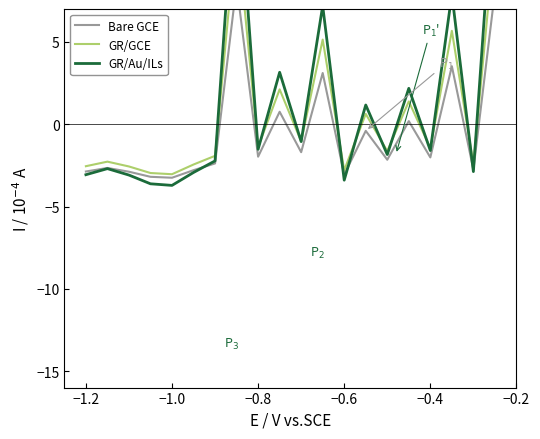

What is the difference between the maximum and minimum values in the Bare GCE series?

11.7